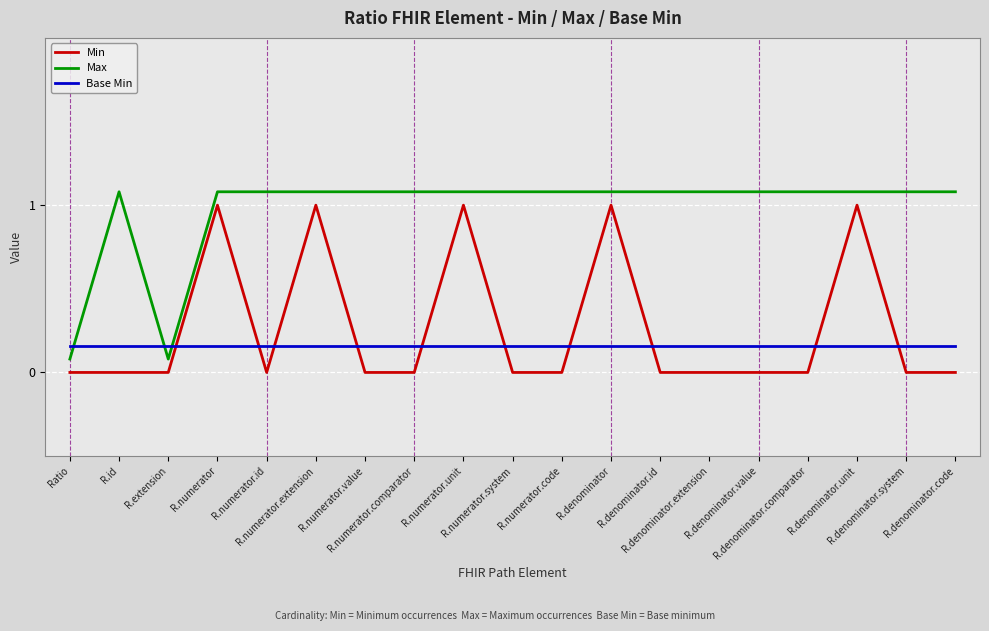

What is the greatest value displayed?

1.1